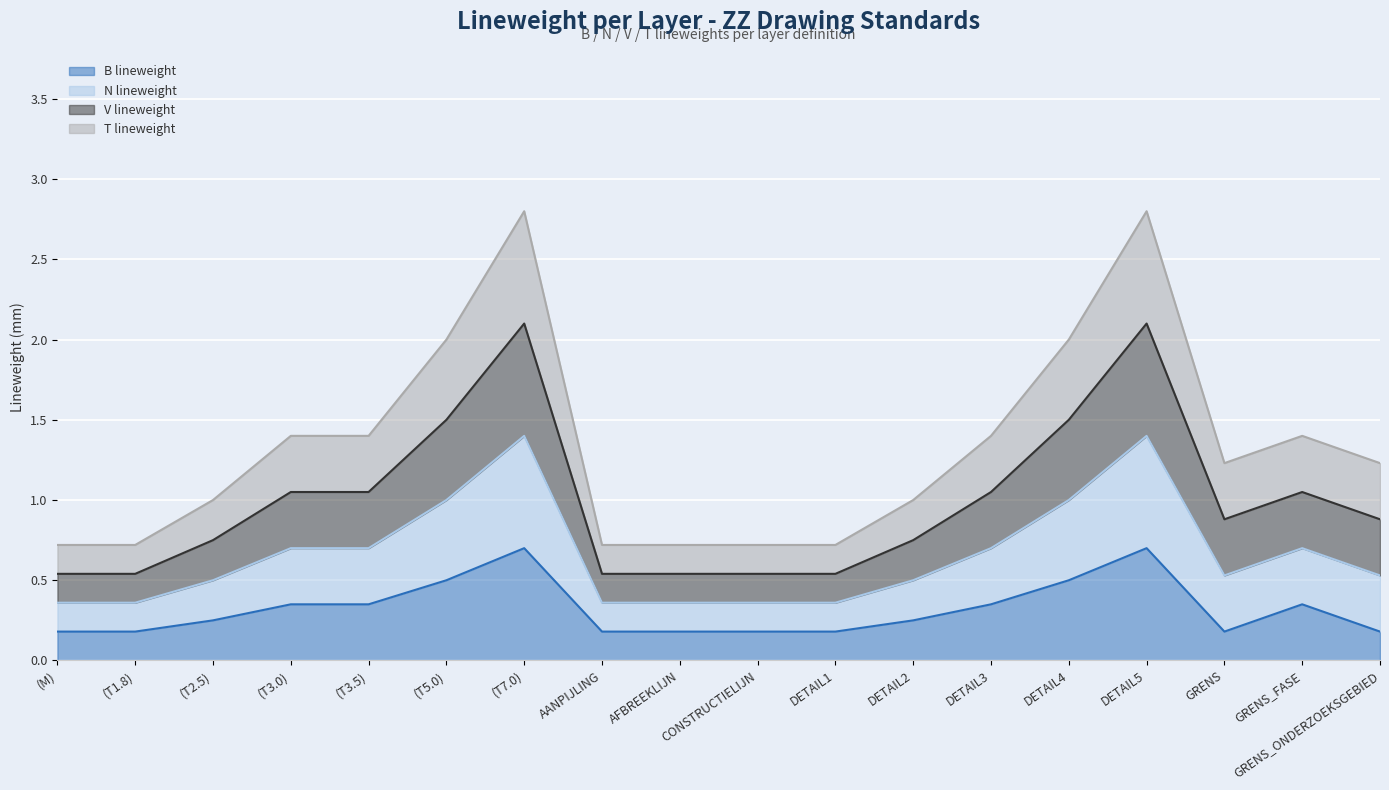

How many lines are shown in the chart?

4